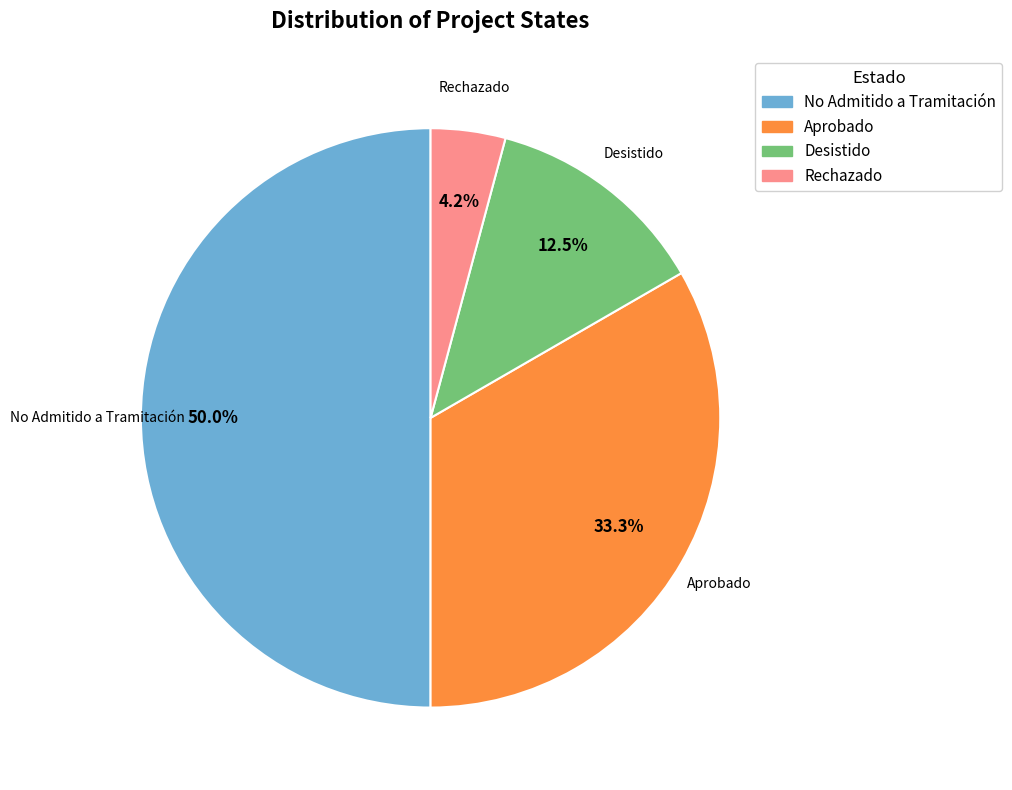

To the nearest percent, what is the combined percentage of No Admitido a Tramitación and Desistido?

62%